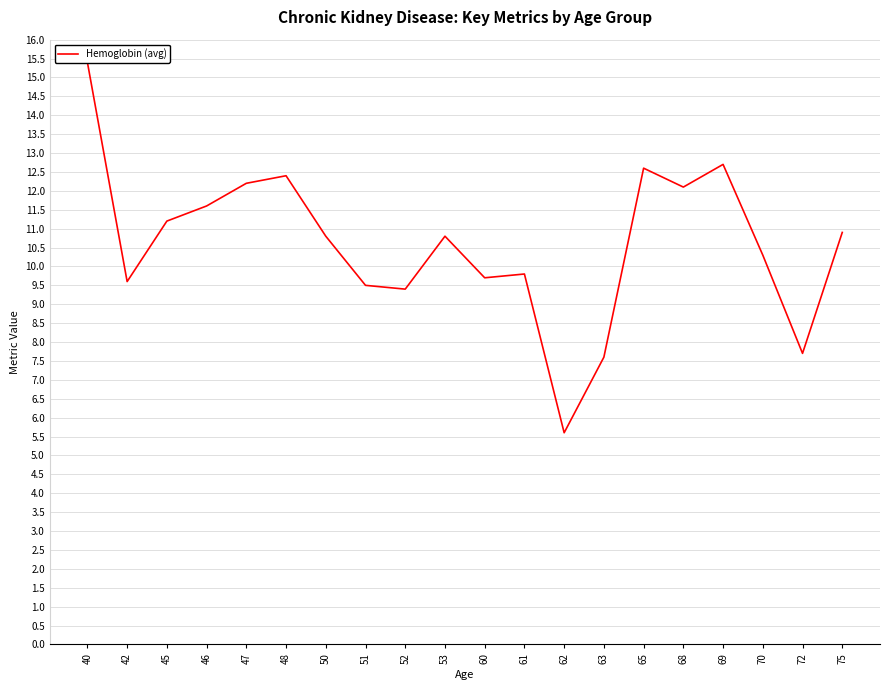

What is the value of the 2nd point from the left?

9.6